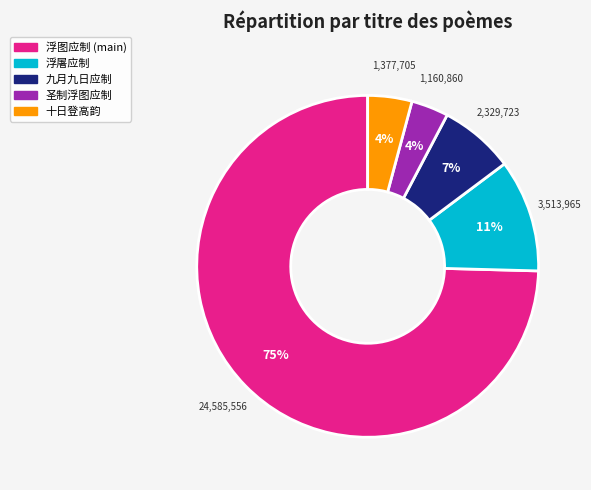

Is there any slice that represents more than half of the pie?

Yes